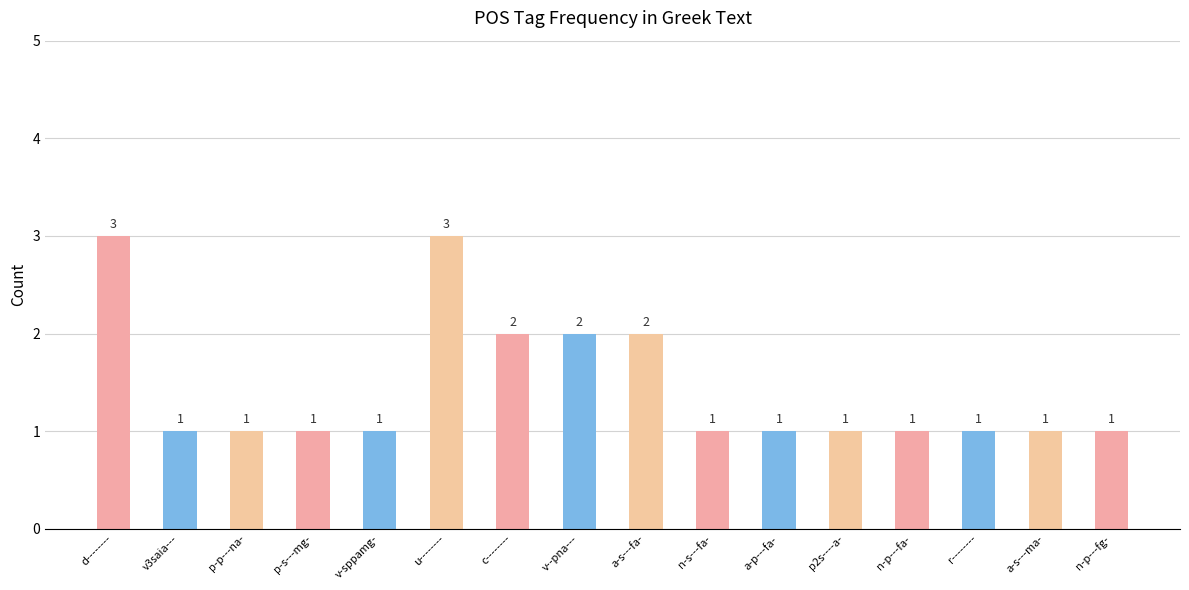

What is the greatest value displayed?

3